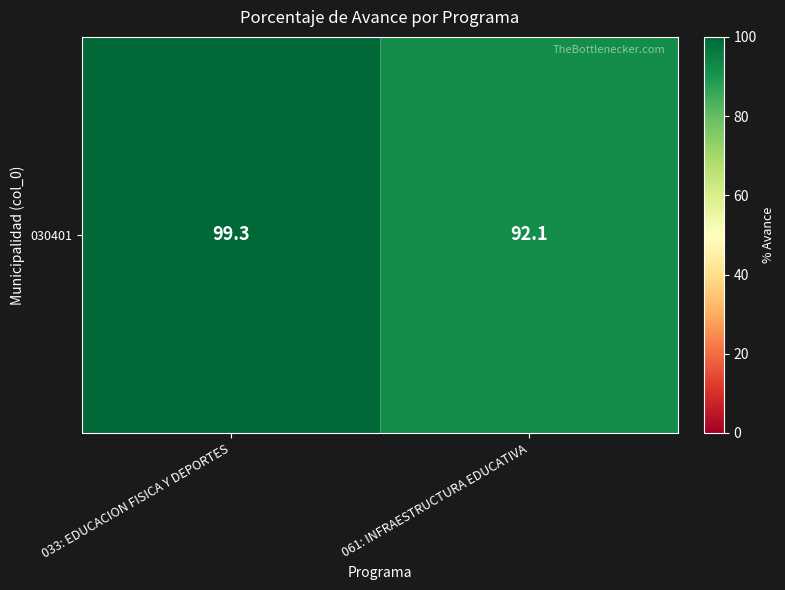

What is the greatest value displayed?

99.3